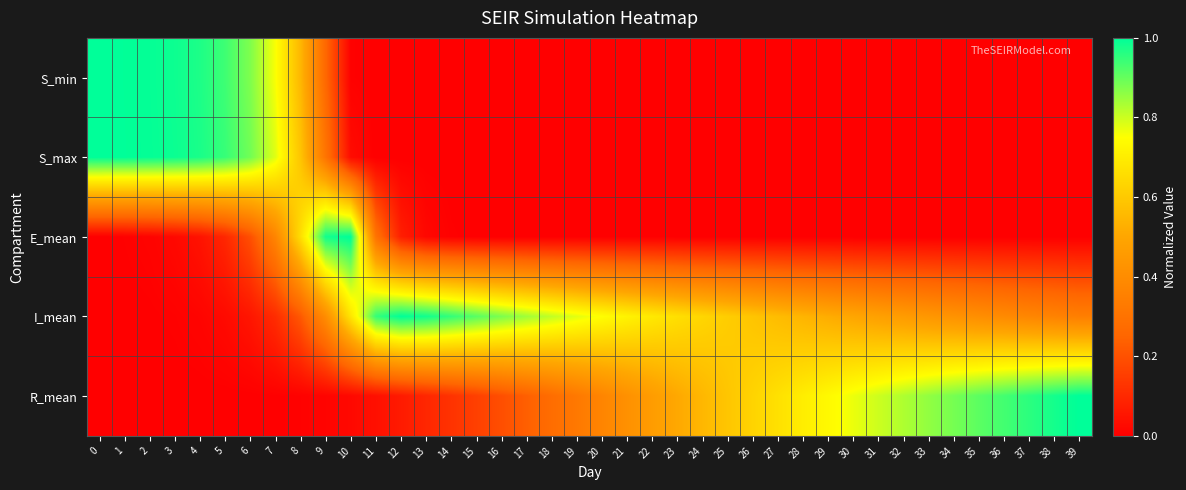

Reading left to right, list all the values displayed in this chart.

S_min: 0=1.0	1=1.0	2=1.0	3=1.0	4=1.0	5=0.9	6=0.9	7=0.8	8=0.5	9=0.3	10=0.0	11=0.0	12=0.0	13=0.0	14=0.0	15=0.0	16=0.0	17=0.0	18=0.0	19=0.0	20=0.0	21=0.0	22=0.0	23=0.0	24=0.0	25=0.0	26=0.0	27=0.0	28=0.0	29=0.0	30=0.0	31=0.0	32=0.0	33=0.0	34=0.0	35=0.0	36=0.0	37=0.0	38=0.0	39=0.0
S_max: 0=1.0	1=1.0	2=1.0	3=1.0	4=1.0	5=0.9	6=0.9	7=0.8	8=0.6	9=0.3	10=0.0	11=0.0	12=0.0	13=0.0	14=0.0	15=0.0	16=0.0	17=0.0	18=0.0	19=0.0	20=0.0	21=0.0	22=0.0	23=0.0	24=0.0	25=0.0	26=0.0	27=0.0	28=0.0	29=0.0	30=0.0	31=0.0	32=0.0	33=0.0	34=0.0	35=0.0	36=0.0	37=0.0	38=0.0	39=0.0
E_mean: 0=0.0	1=0.0	2=0.0	3=0.0	4=0.0	5=0.1	6=0.2	7=0.4	8=0.7	9=1.0	10=1.0	11=0.3	12=0.1	13=0.0	14=0.0	15=0.0	16=0.0	17=0.0	18=0.0	19=0.0	20=0.0	21=0.0	22=0.0	23=0.0	24=0.0	25=0.0	26=0.0	27=0.0	28=0.0	29=0.0	30=0.0	31=0.0	32=0.0	33=0.0	34=0.0	35=0.0	36=0.0	37=0.0	38=0.0	39=0.0
I_mean: 0=0.0	1=0.0	2=0.0	3=0.0	4=0.0	5=0.0	6=0.1	7=0.1	8=0.2	9=0.4	10=0.7	11=0.9	12=1.0	13=1.0	14=1.0	15=0.9	16=0.9	17=0.8	18=0.8	19=0.8	20=0.7	21=0.7	22=0.7	23=0.7	24=0.6	25=0.6	26=0.6	27=0.6	28=0.5	29=0.5	30=0.5	31=0.5	32=0.5	33=0.4	34=0.4	35=0.4	36=0.4	37=0.4	38=0.4	39=0.3
R_mean: 0=0.0	1=0.0	2=0.0	3=0.0	4=0.0	5=0.0	6=0.0	7=0.0	8=0.0	9=0.0	10=0.0	11=0.0	12=0.1	13=0.1	14=0.1	15=0.2	16=0.2	17=0.2	18=0.3	19=0.3	20=0.4	21=0.4	22=0.5	23=0.5	24=0.5	25=0.6	26=0.6	27=0.7	28=0.7	29=0.7	30=0.8	31=0.8	32=0.8	33=0.9	34=0.9	35=0.9	36=0.9	37=1.0	38=1.0	39=1.0